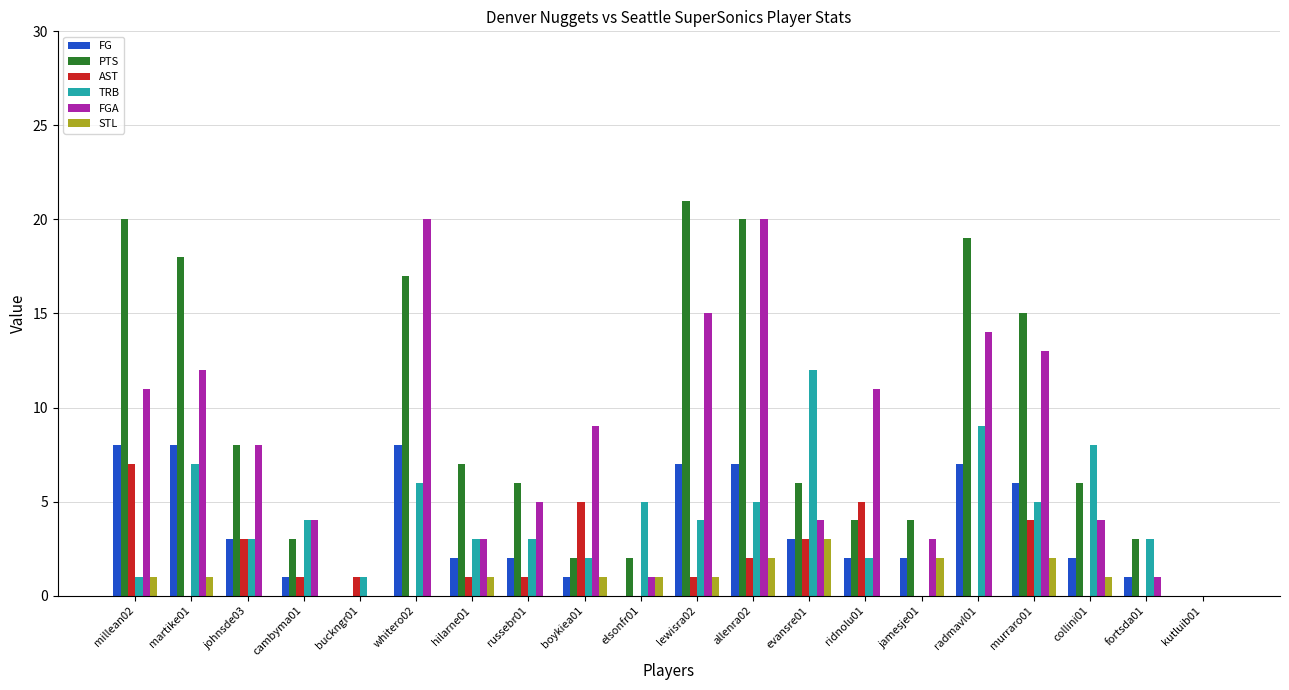

How many groups of bars are there?

20